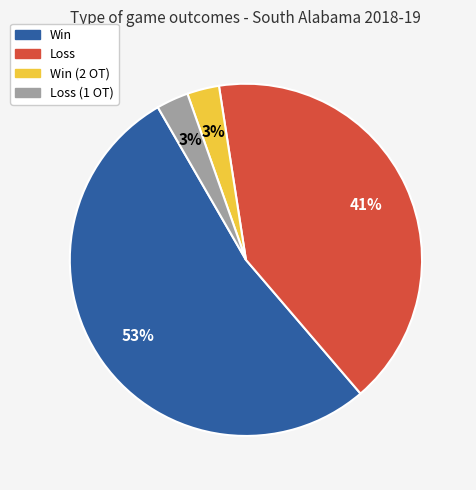

To the nearest percent, what is the difference between the largest and smallest slice percentages?

50%